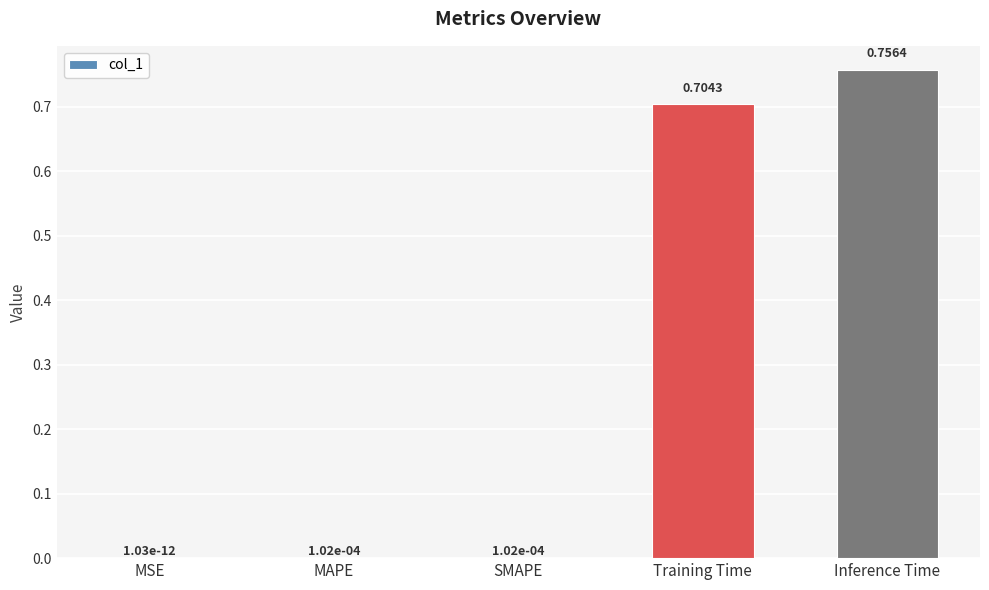

At which label is the value closest to 0?

MSE